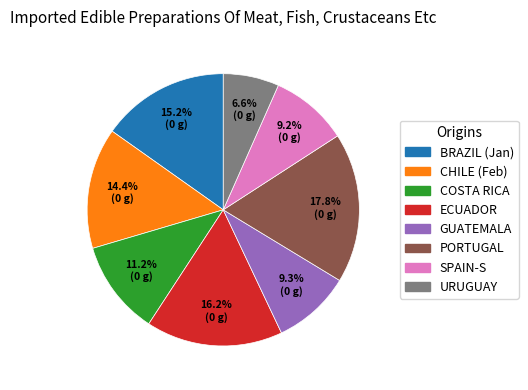

Does any single category account for the majority?

No